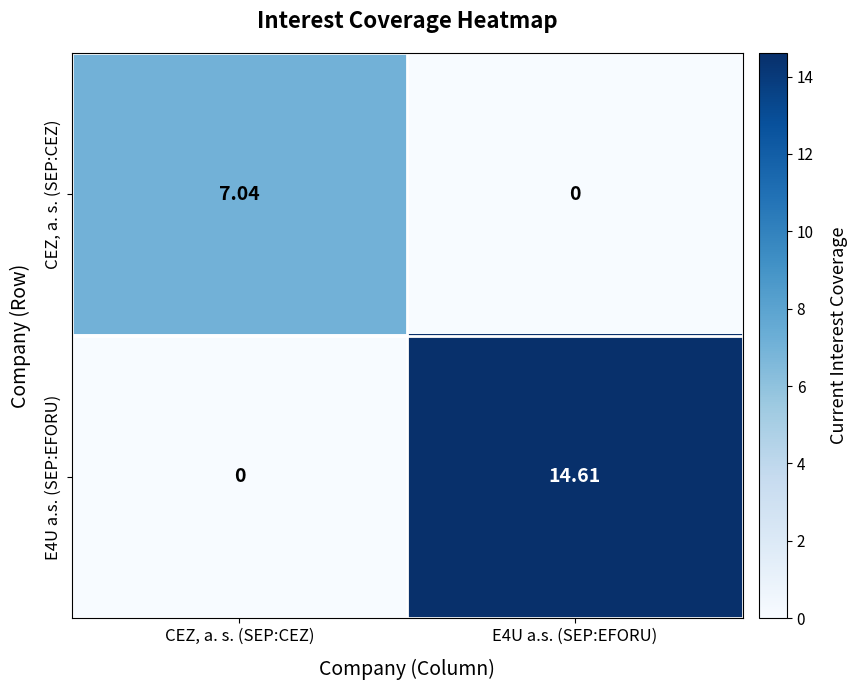

At which label is E4U a.s. (SEP:EFORU) closest to 7?

CEZ, a. s. (SEP:CEZ)